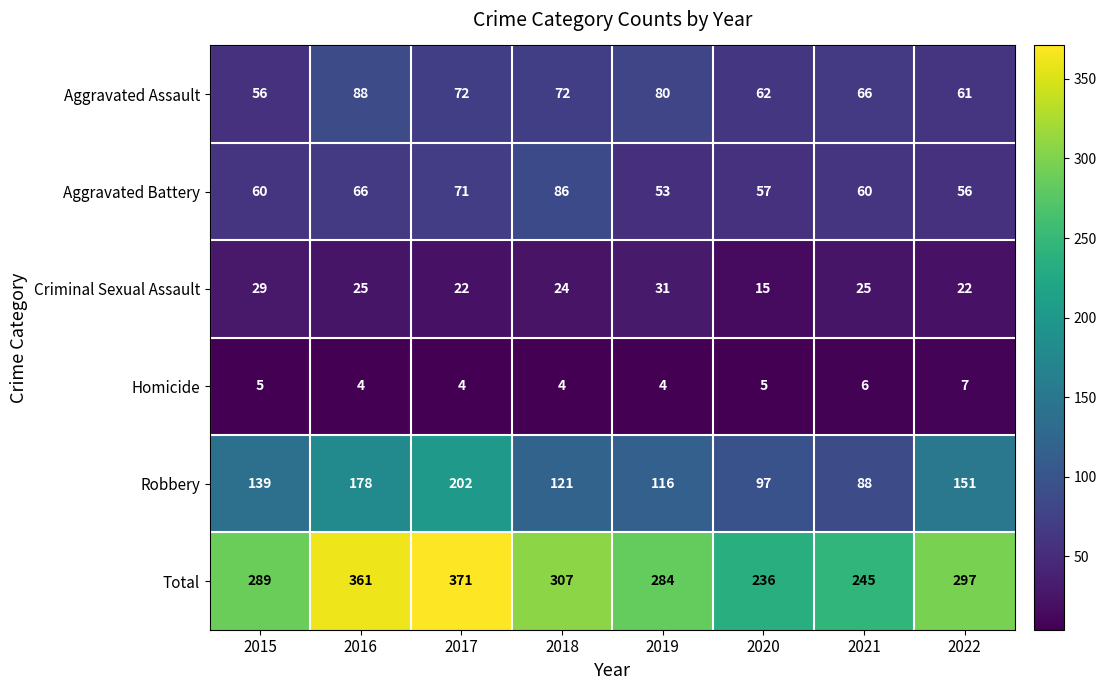

Which series changed the most between 2019 and 2020?

Total